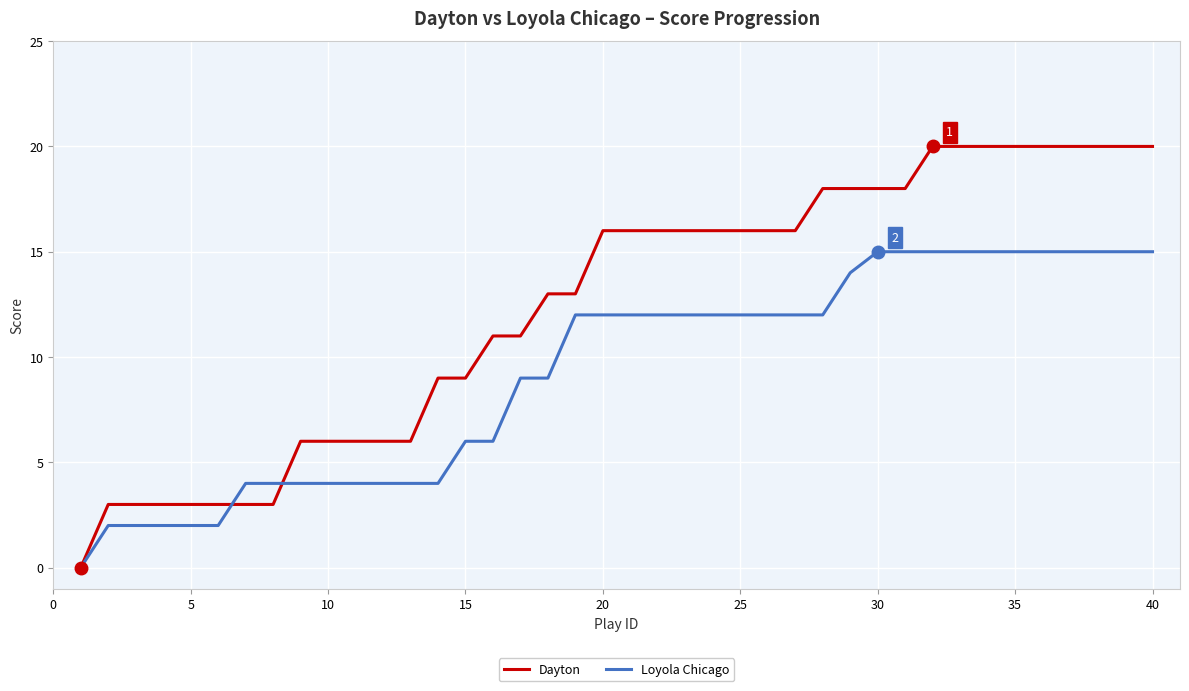

List the series in order of their overall mean, highest first.

Dayton, Loyola Chicago